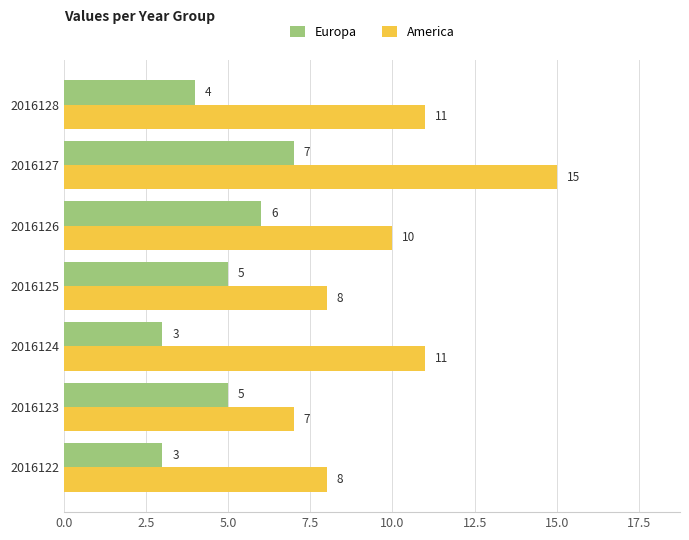

What is the difference between the maximum and minimum values in the Europa series?

4